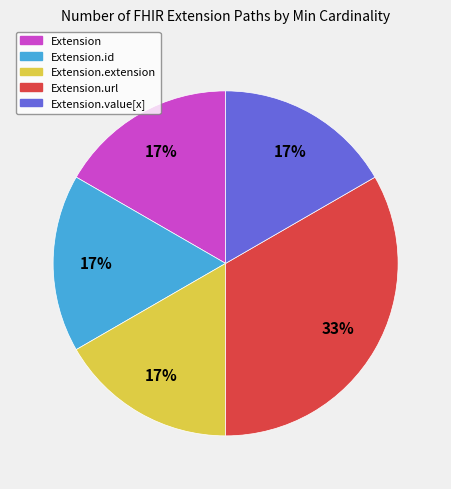

To the nearest percent, what is the average slice percentage?

20%